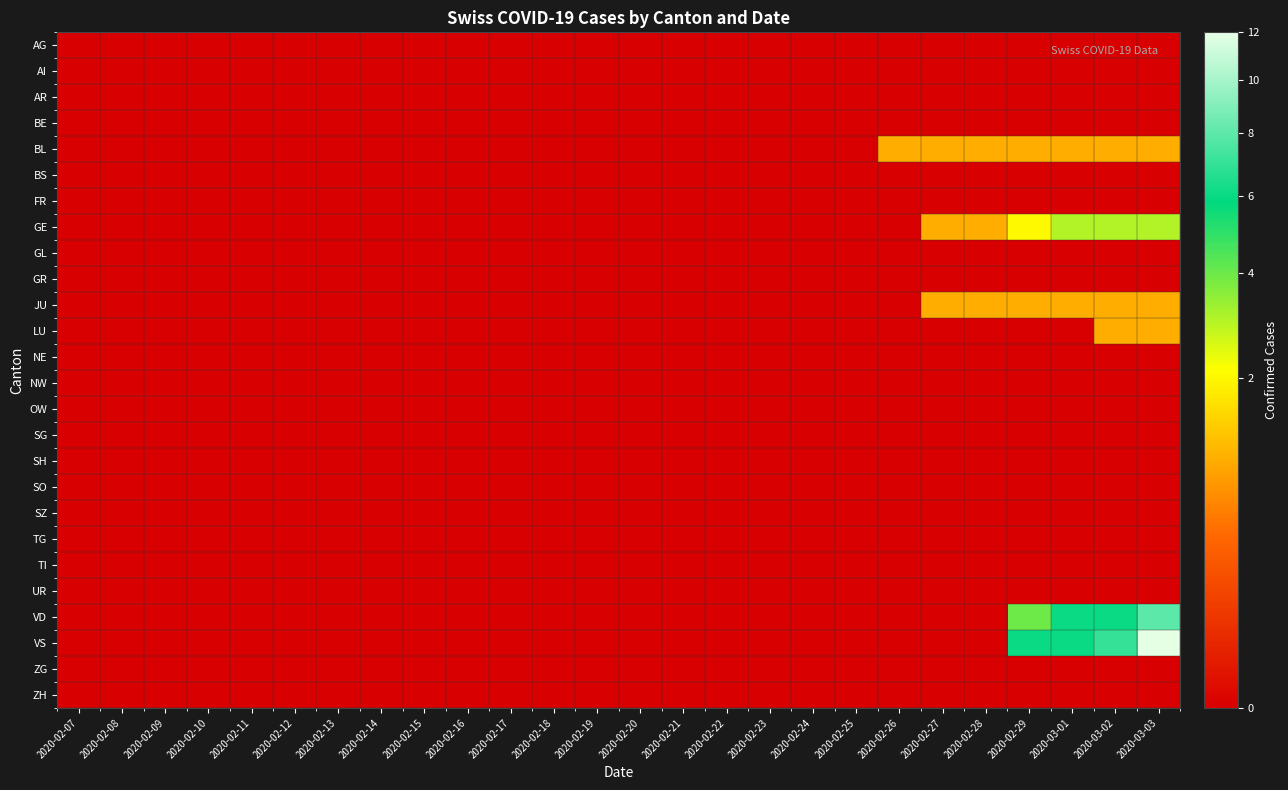

Which series has the largest total across all categories?

VS